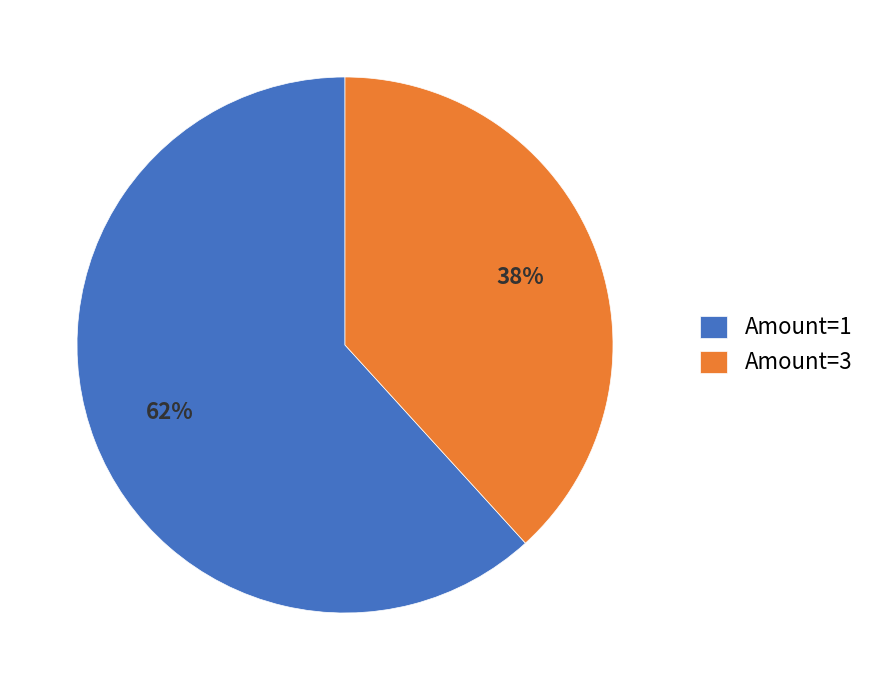

To the nearest percent, what percentage of the pie is Amount=3?

38%